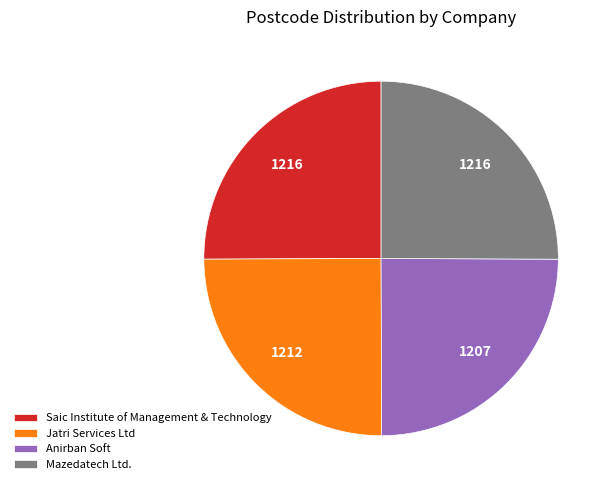

How many slices are in this pie chart?

4